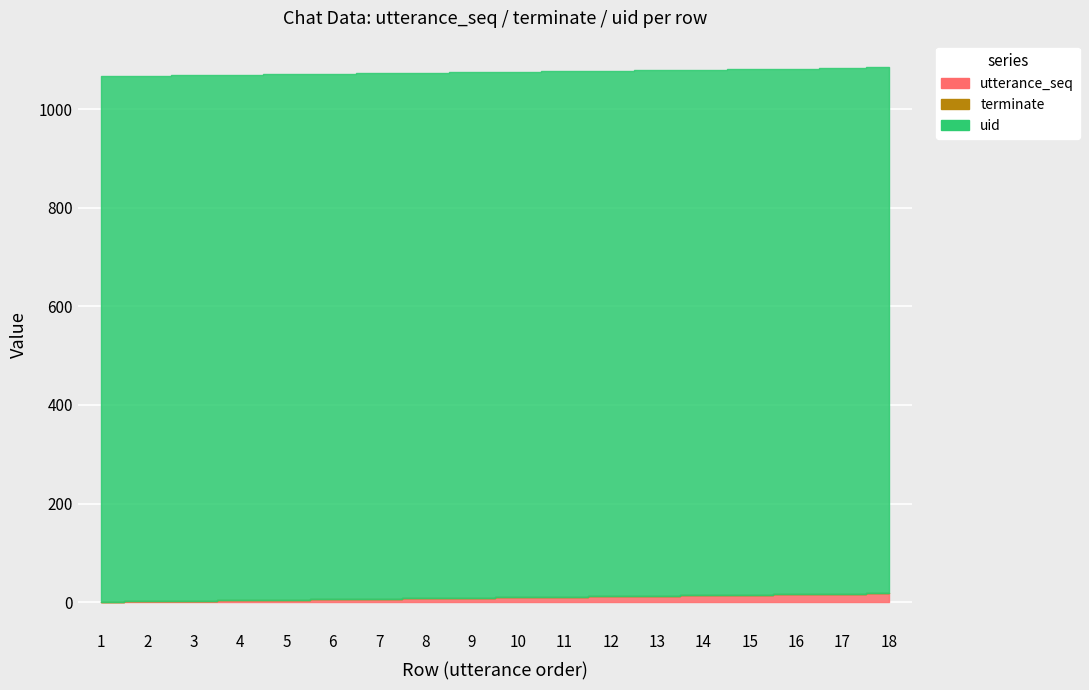

Is it true that terminate equals 0 at 14?

False